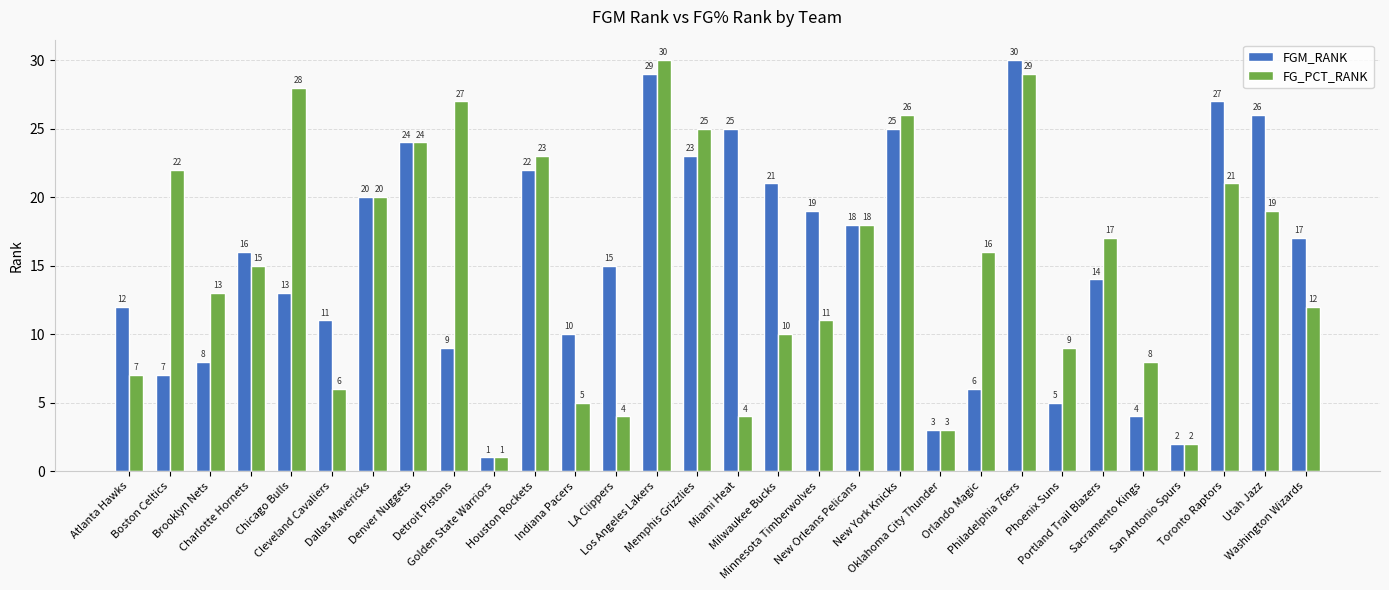

Is it true that FGM_RANK equals 17 at Washington Wizards?

True